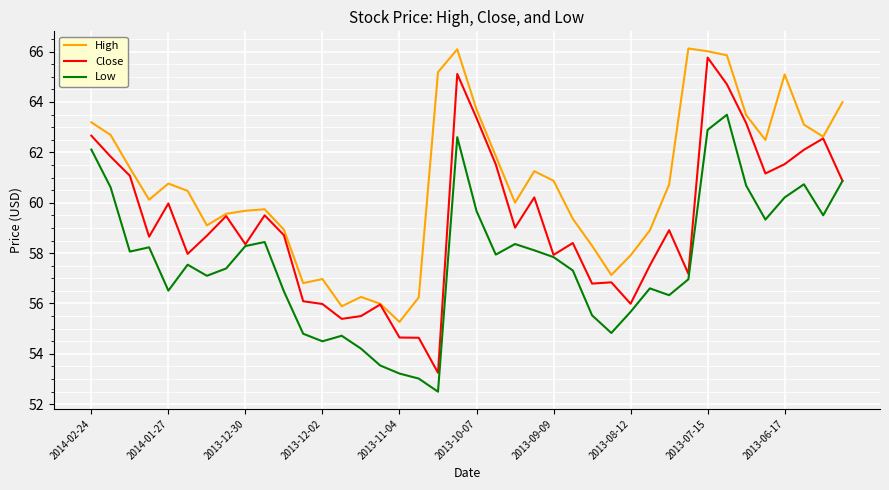

Rank the series by their average value, from lowest to highest.

Low, Close, High